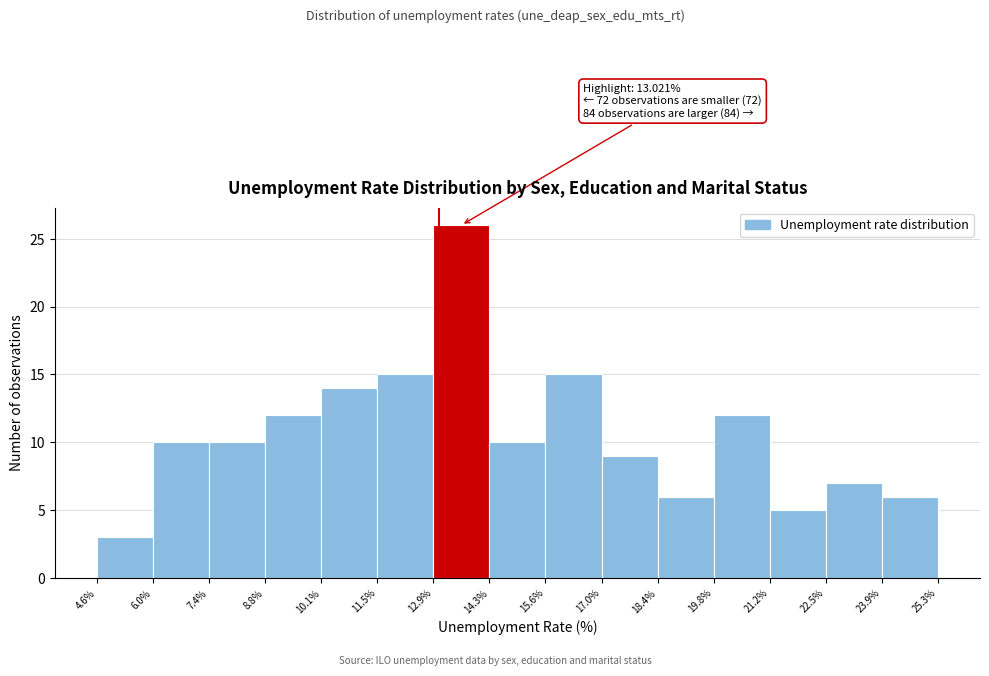

Over which range of the x-axis is the bar tallest?

12.9% to 14.3%